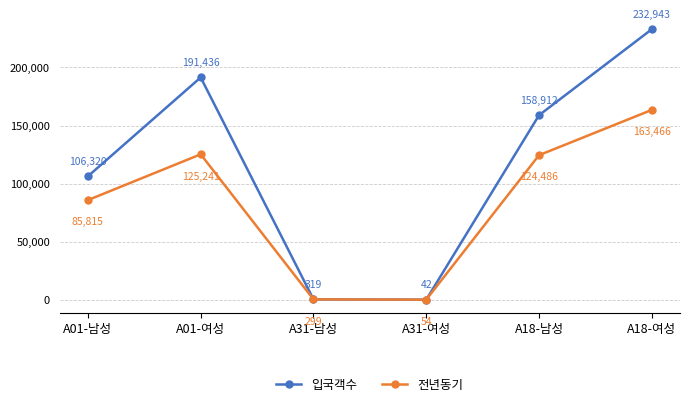

Reading right to left, extract all data points from this chart.

입국객수: 232943	158912	42	319	191436	106320
전년동기: 163466	124486	54	299	125241	85815